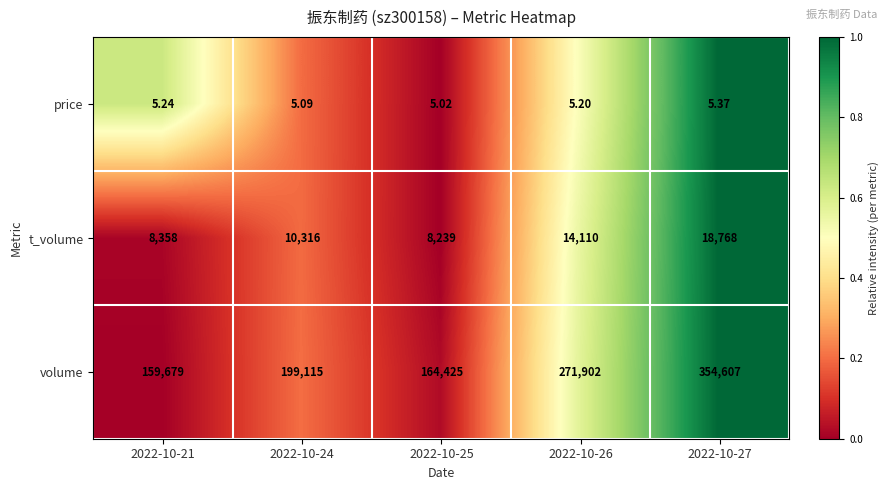

Which series changed the most between 2022-10-21 and 2022-10-27?

volume